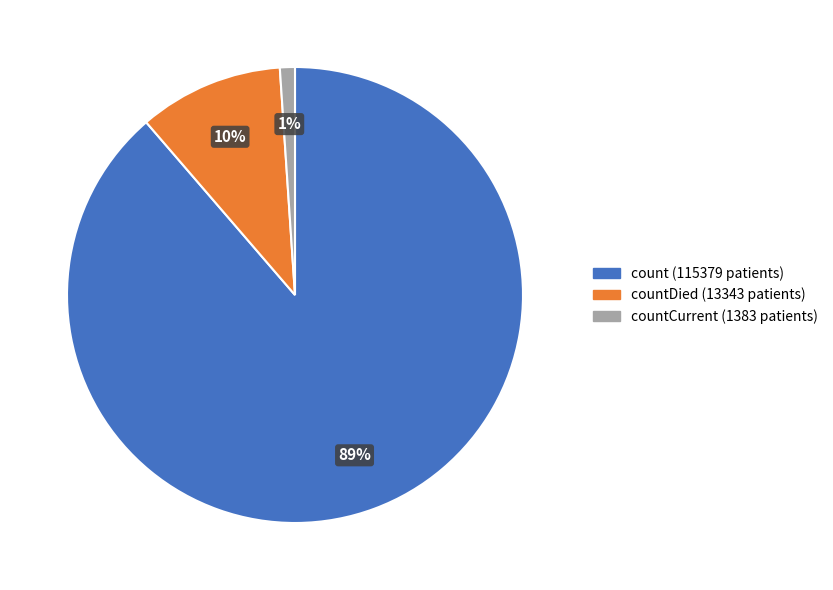

To the nearest percent, what is the average slice percentage?

33%